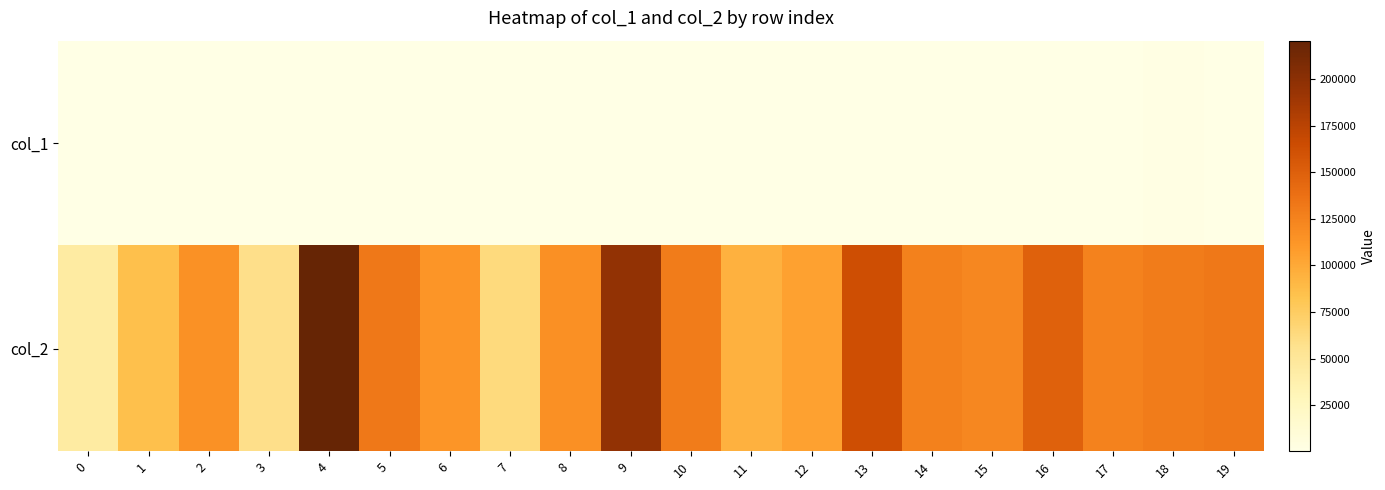

Between 19 and 12, which is larger?

12